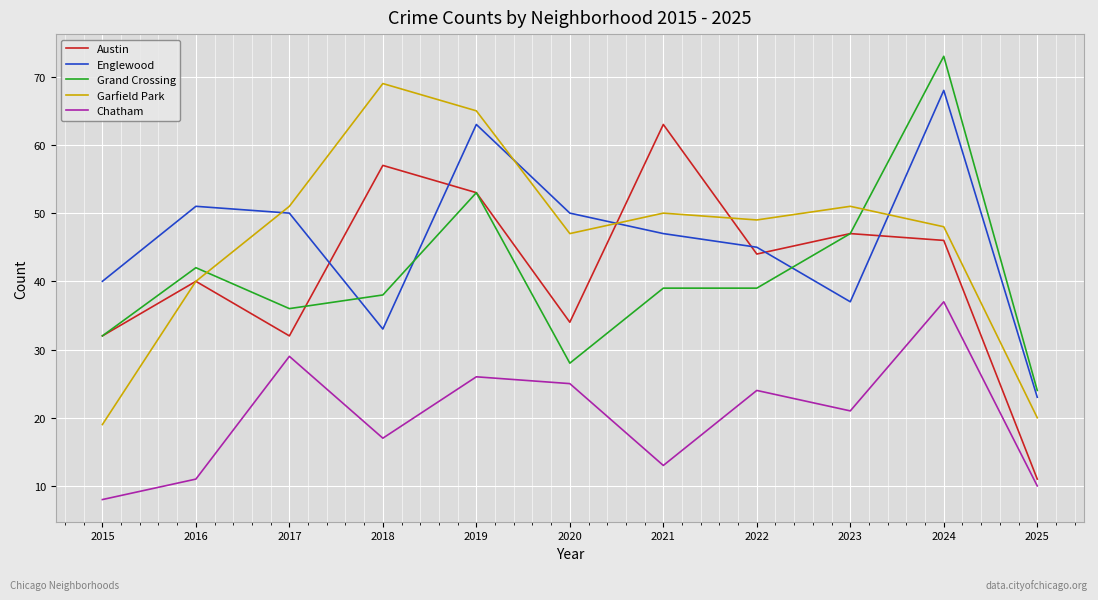

At which category is the sum across all series the highest?

2024